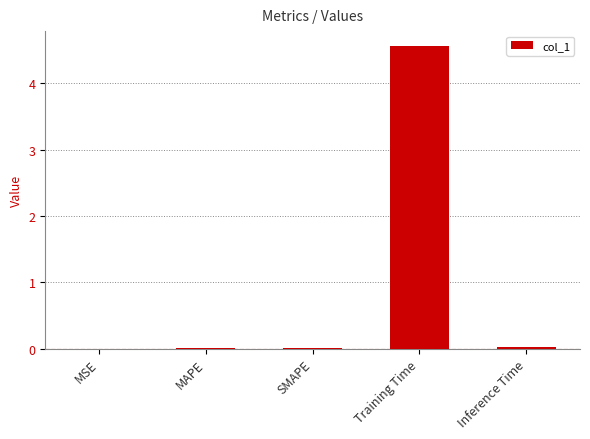

What is the sum of all values?

4.6